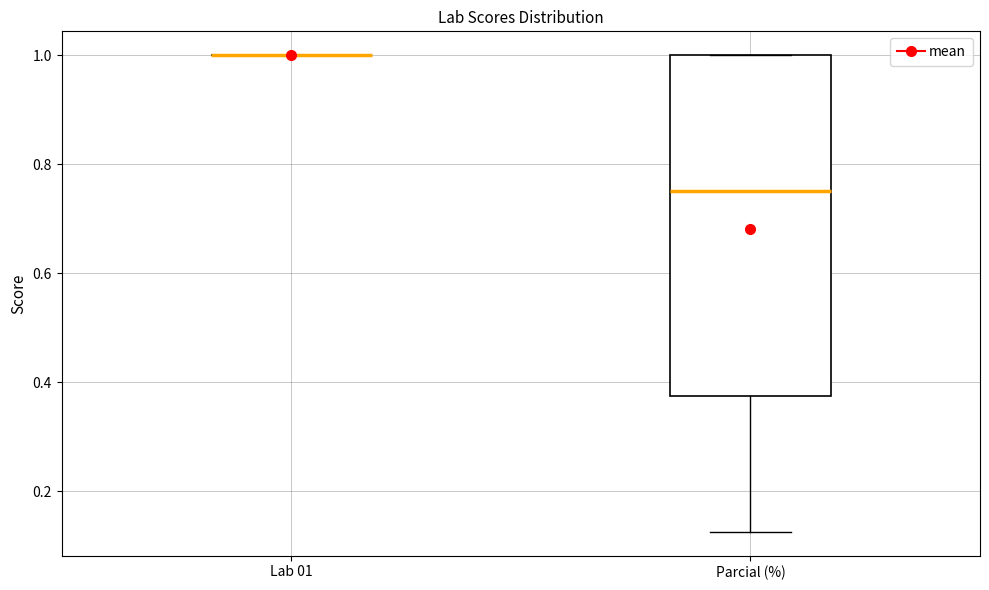

Reading left to right, read every box against the y-axis: the position of its median line, the range the box covers, and the ends of its whiskers. The values are not printed on the chart, so give them approximately, as read against the axis.

Lab 01: box collapsed to a line at 1.00, whiskers 1.00 to 1.00
Parcial (%): median 0.76, box 0.38 to 1.00, whiskers 0.12 to 1.00